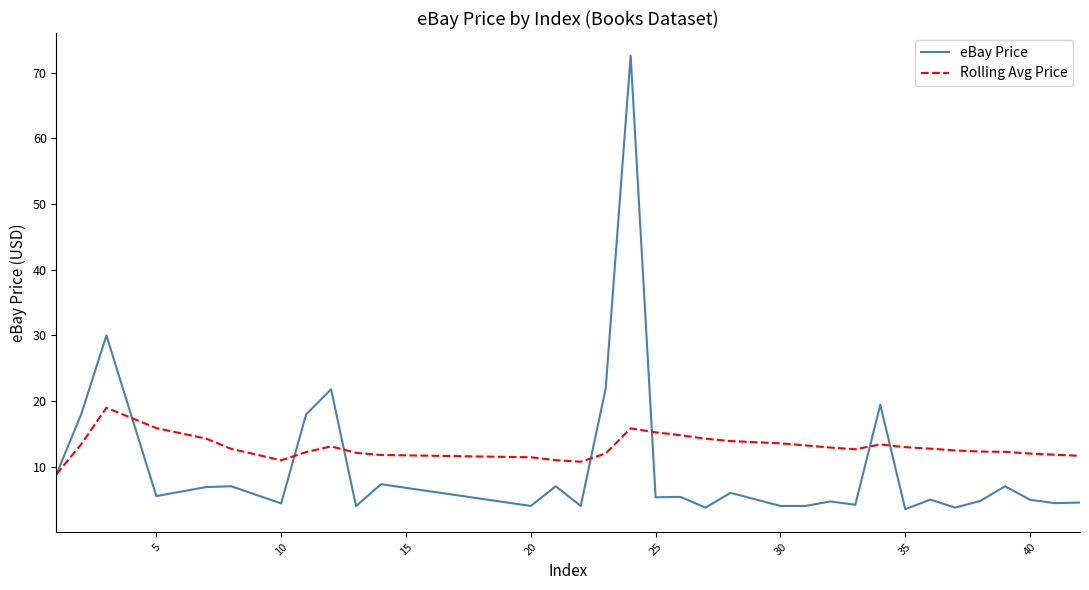

What is the average value of the Rolling Avg Price series?

12.9